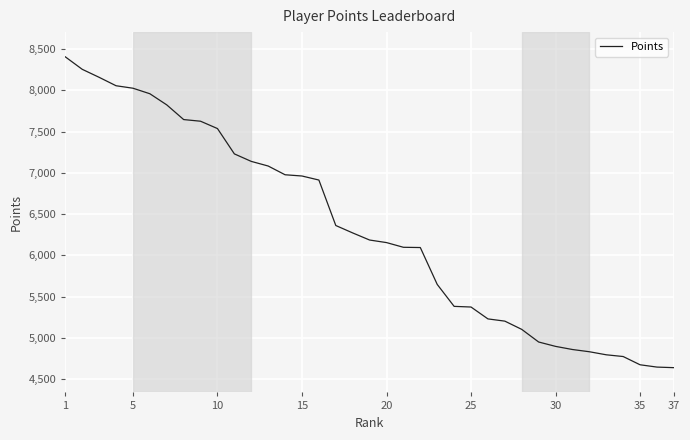

What is the greatest value displayed?

8407